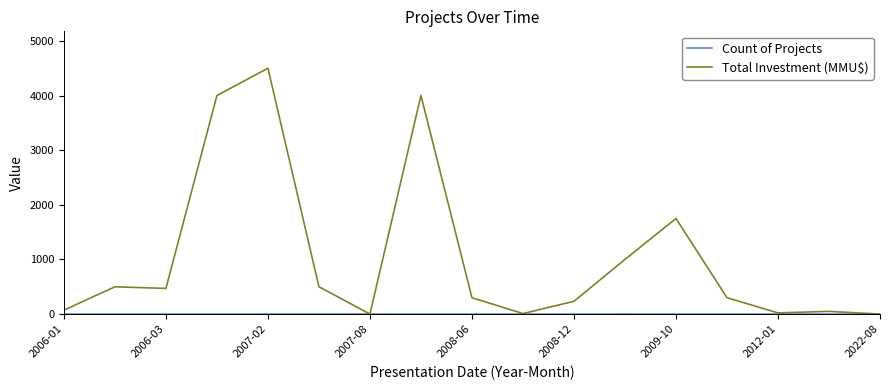

Which series has the largest total across all categories?

Total Investment (MMU$)